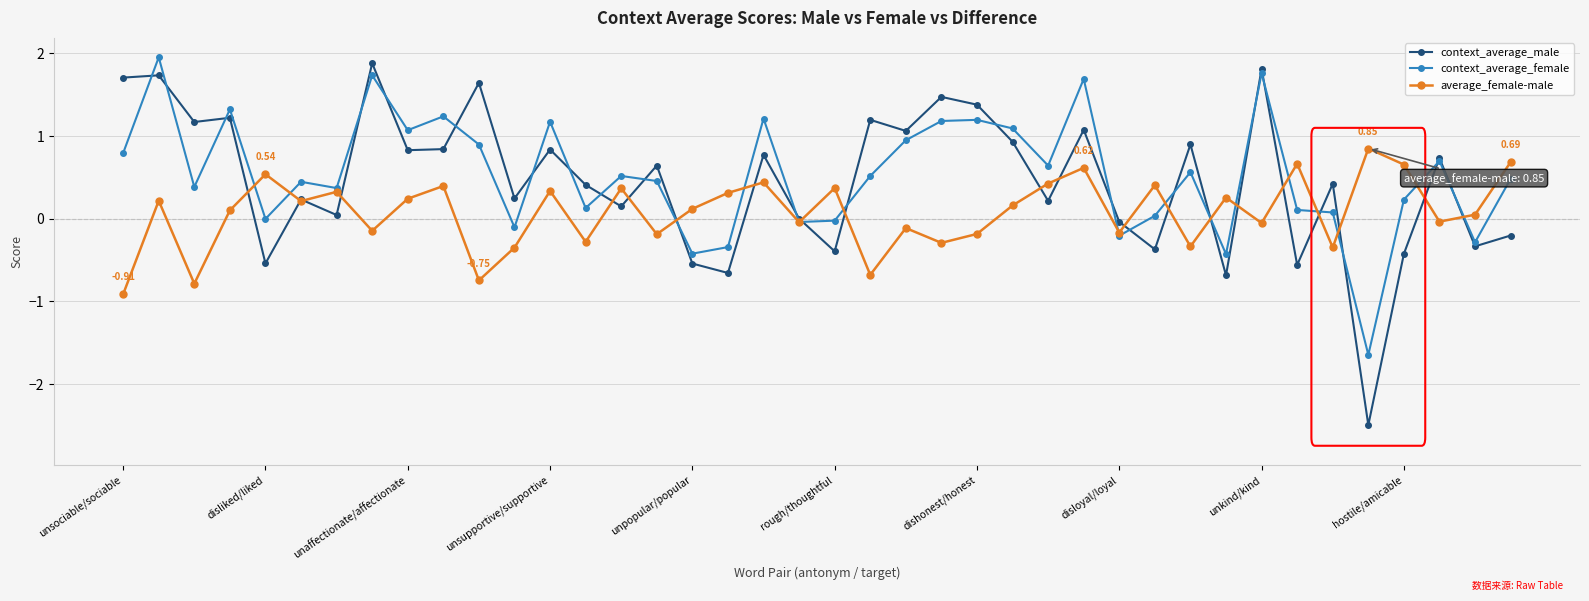

Which series has the largest range (max minus min)?

context_average_male